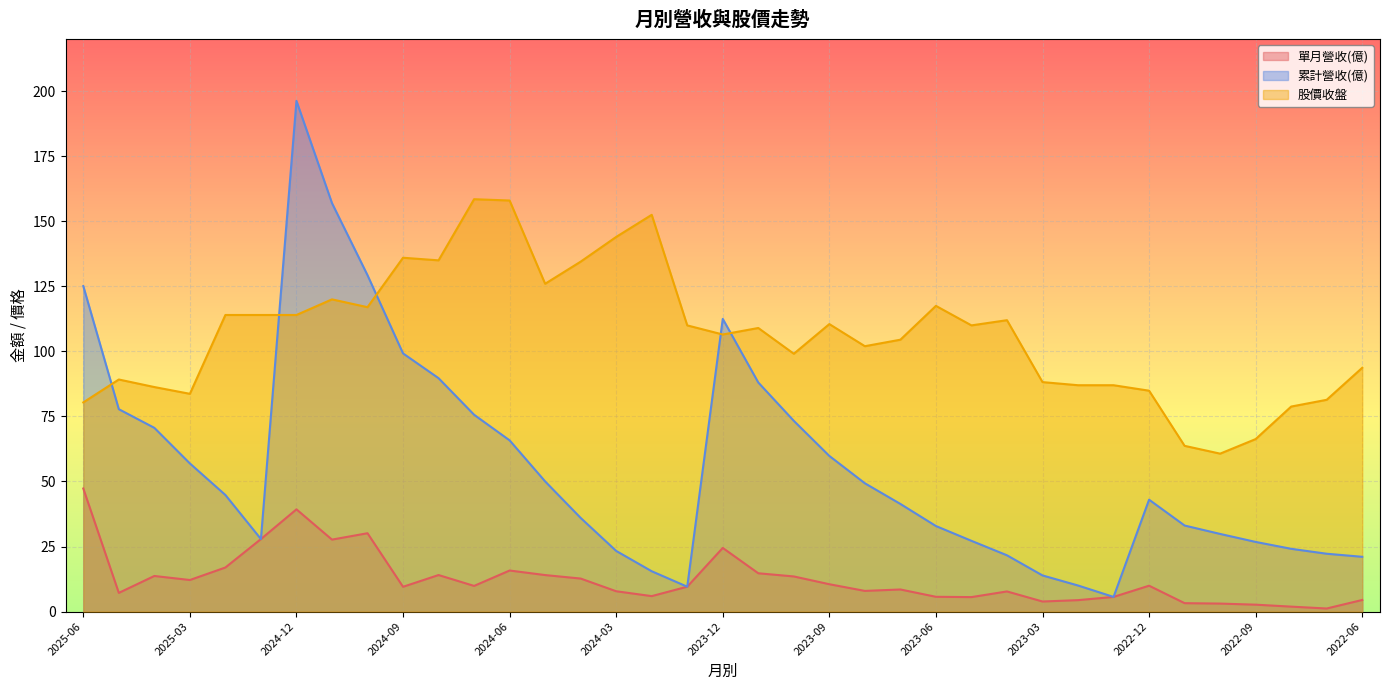

True or false: 股價收盤 and 累計營收(億) intersect in this chart.

True